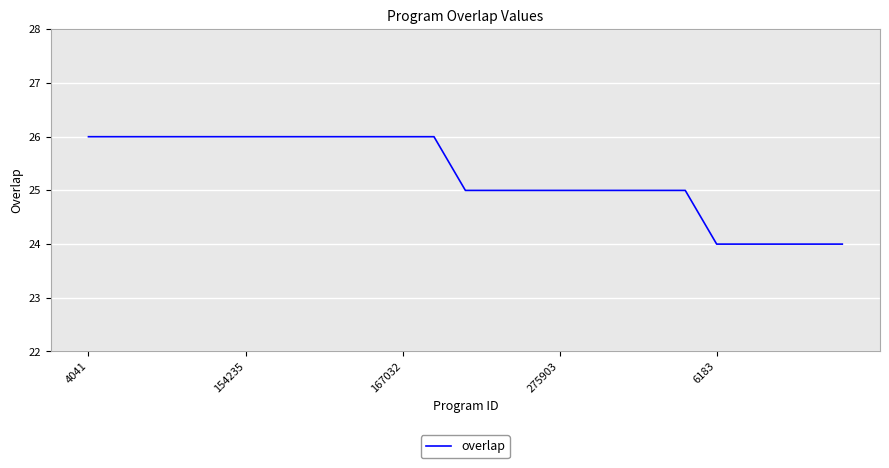

What is the greatest value displayed?

26